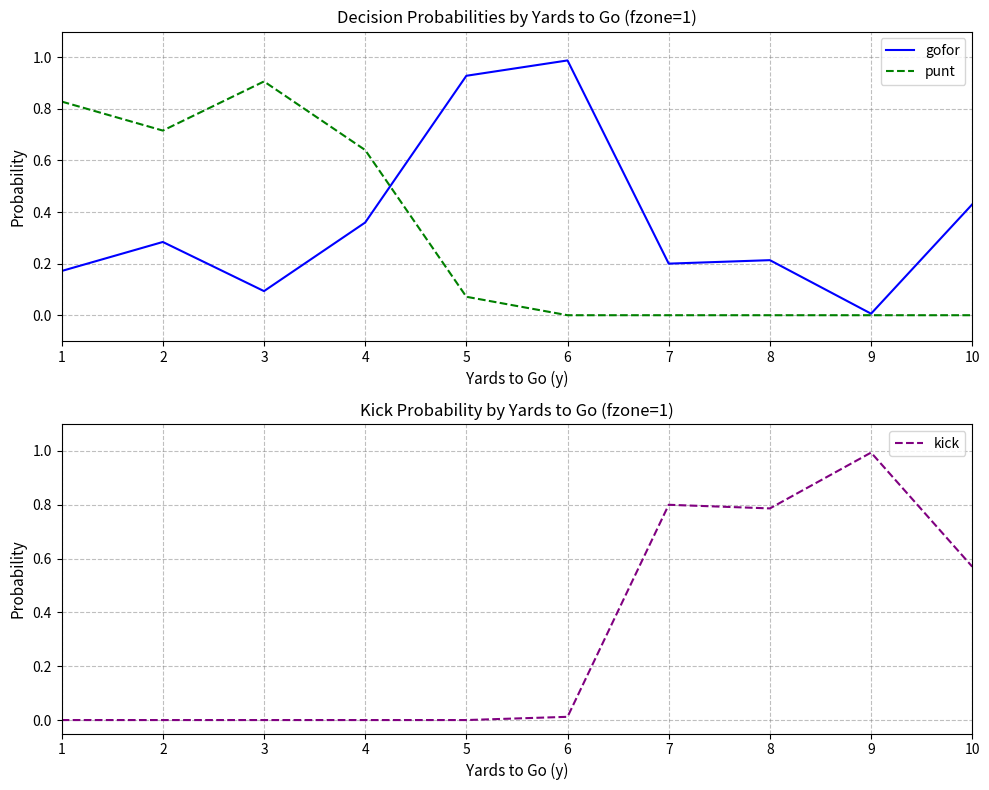

True or false: gofor has a value of 0.9 at 5.

True